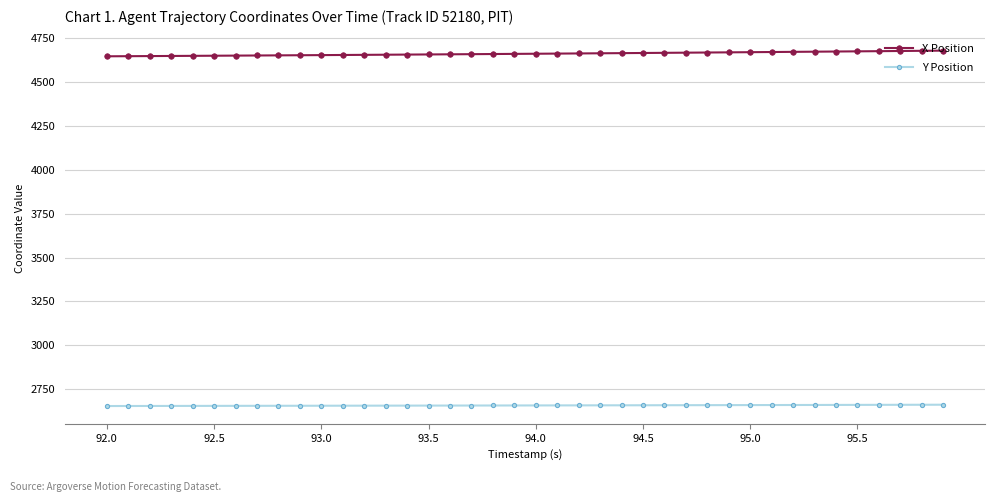

What is the average value of the X Position series?

4662.9